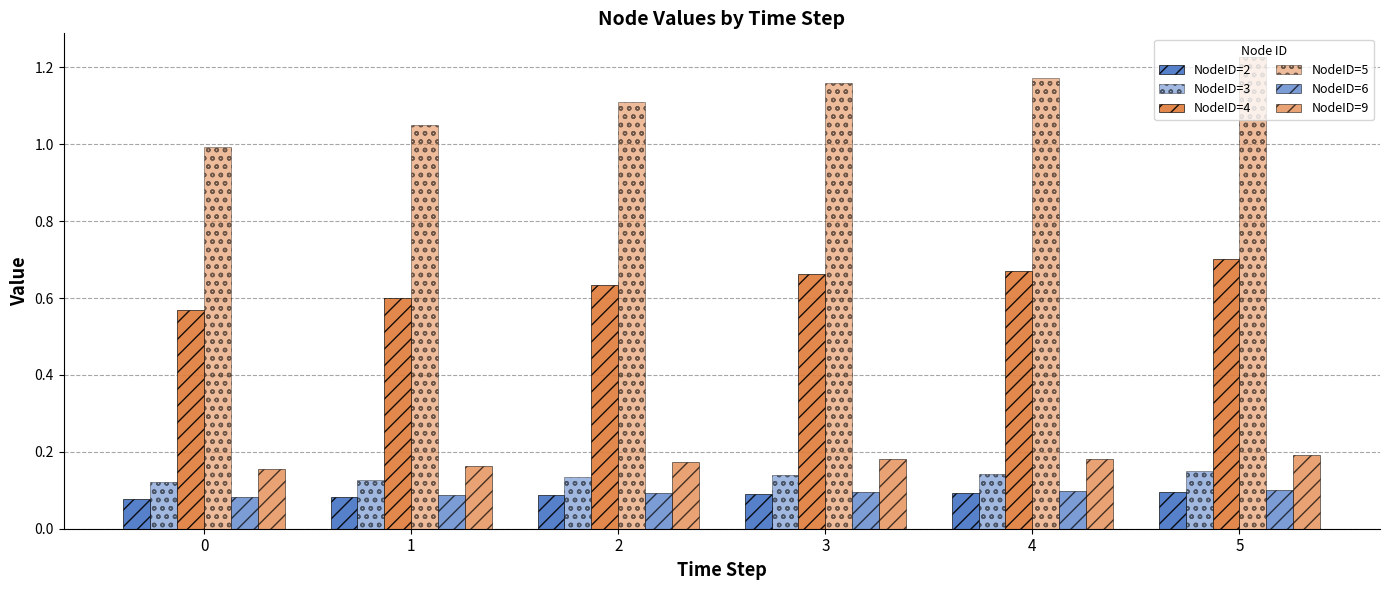

Which series changed the most between 2 and 4?

NodeID=5